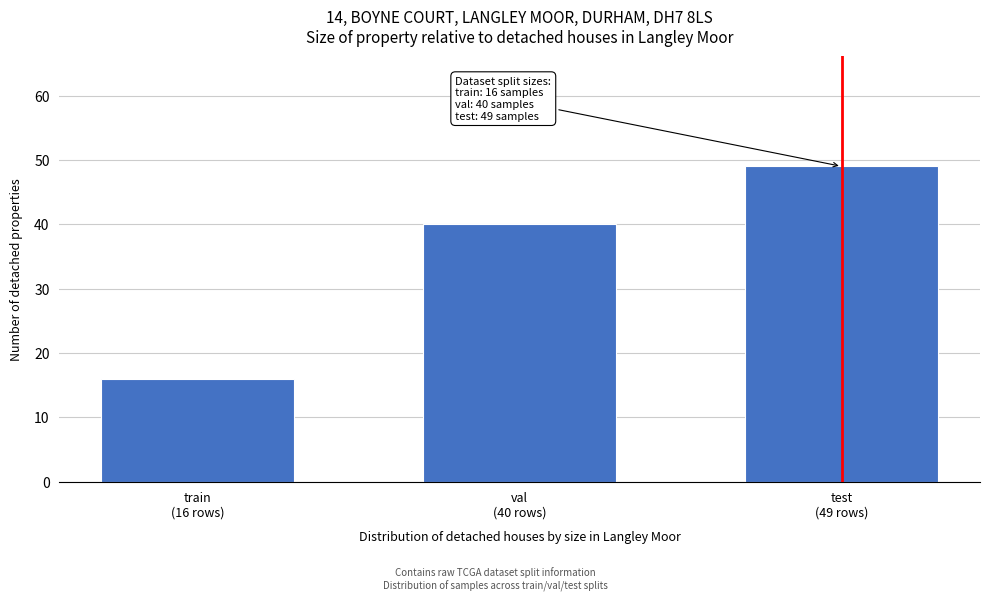

Reading left to right, what are all the values shown in this chart?

16	40	49